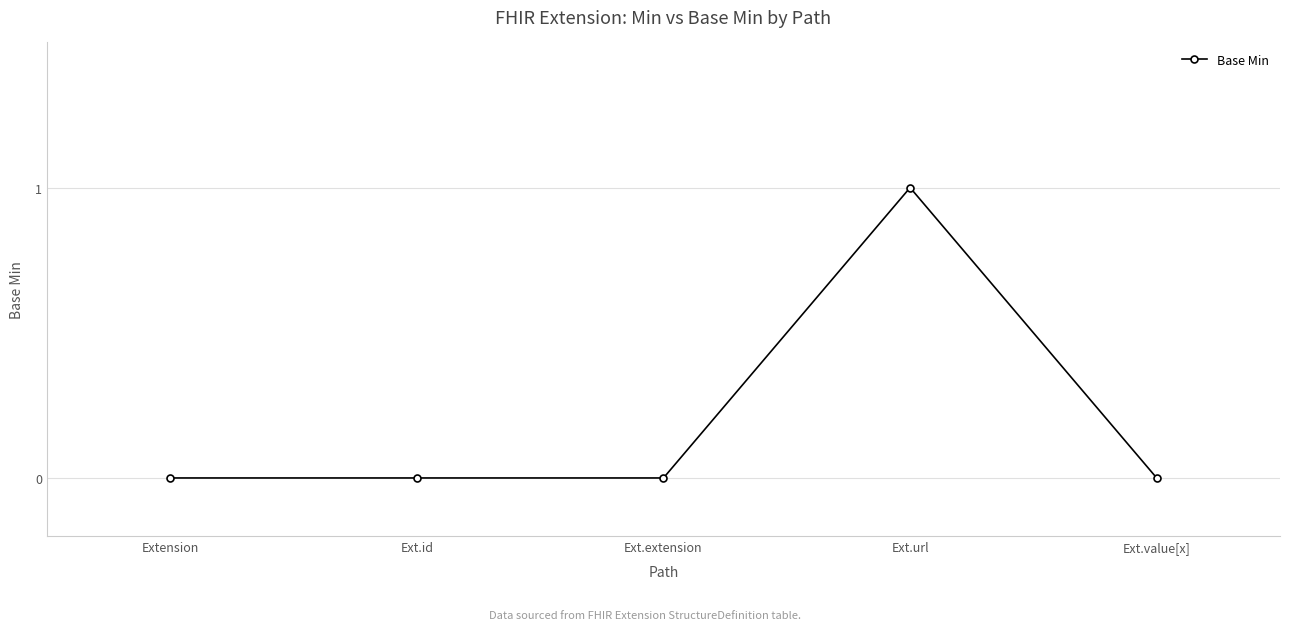

The chart shows a value of 1 at Ext.url. True or false?

True